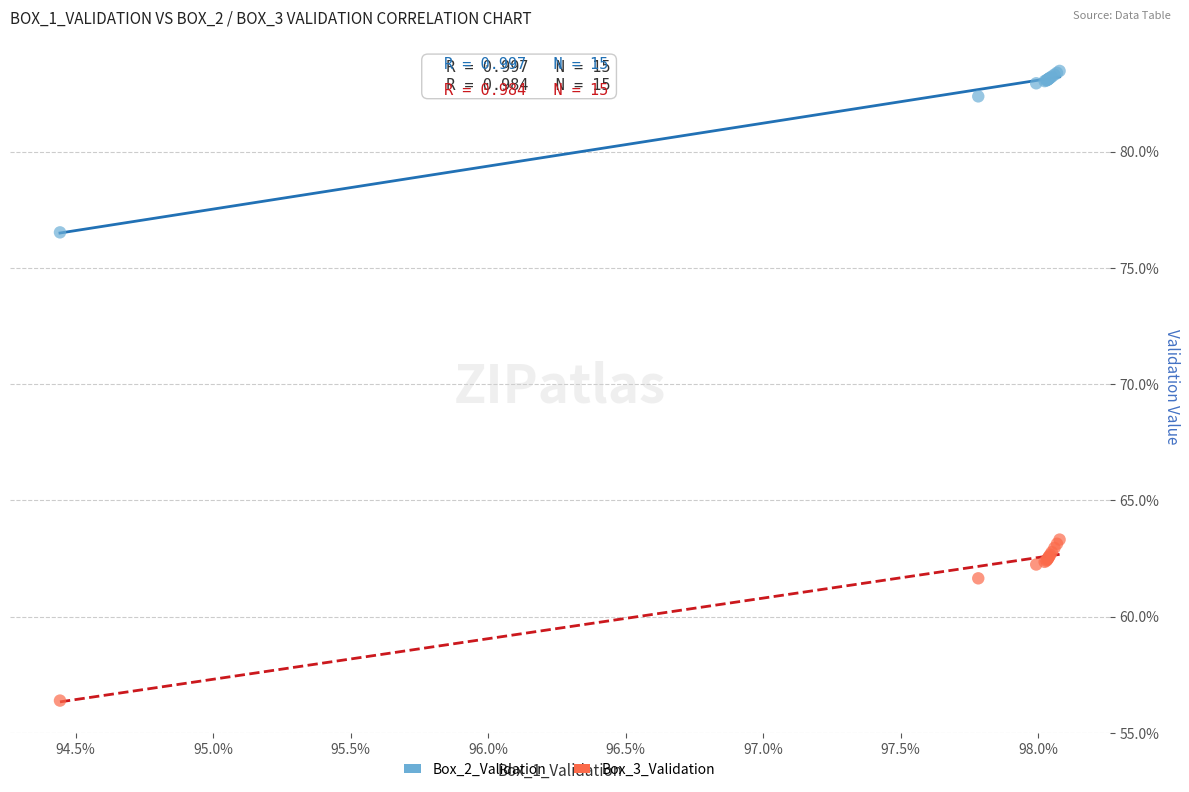

What are all the series names shown in the legend?

Box_2_Validation, Box_3_Validation